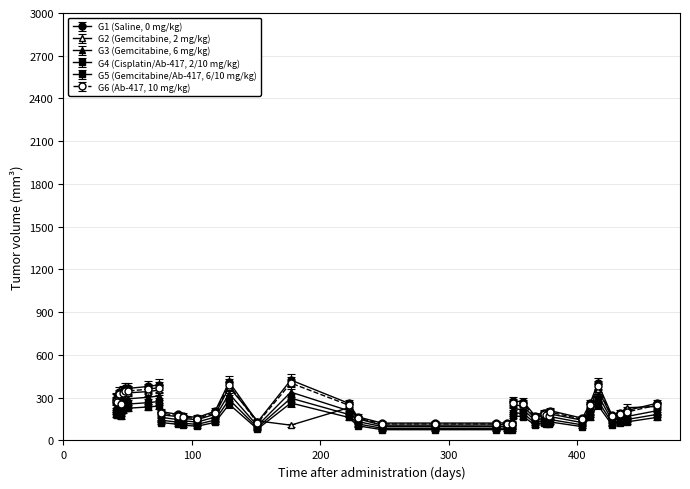

Is this an area chart (filled region under the line)?

No